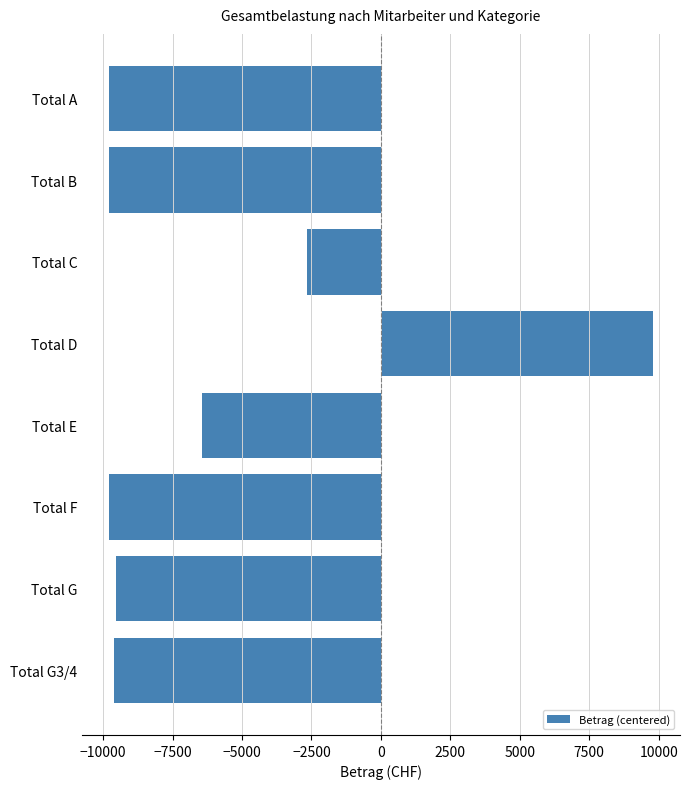

What is the value of the 5th bar from the top?

-6450.0